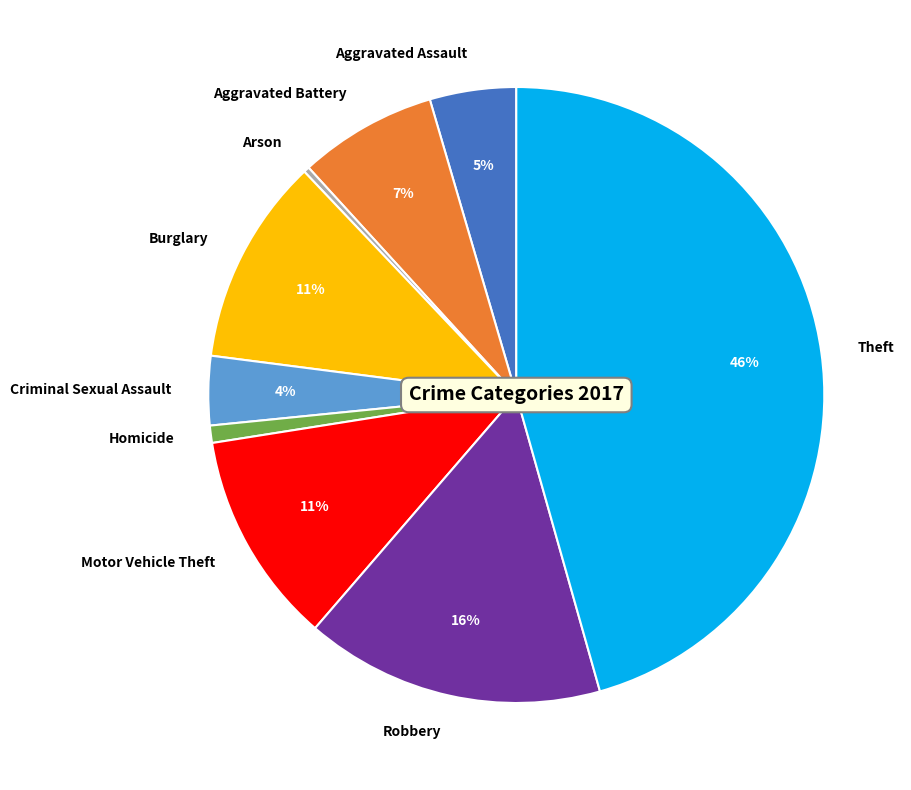

To the nearest percent, what percentage of the pie is Homicide?

1%